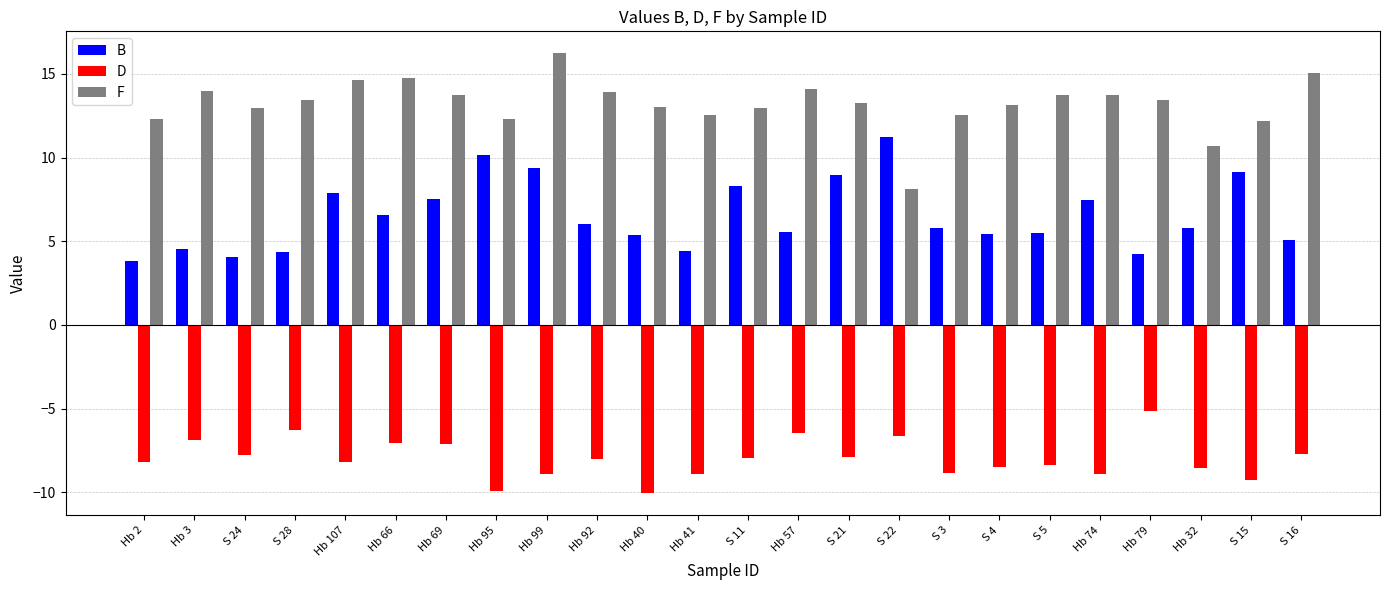

What is the sum of all B values?

156.6